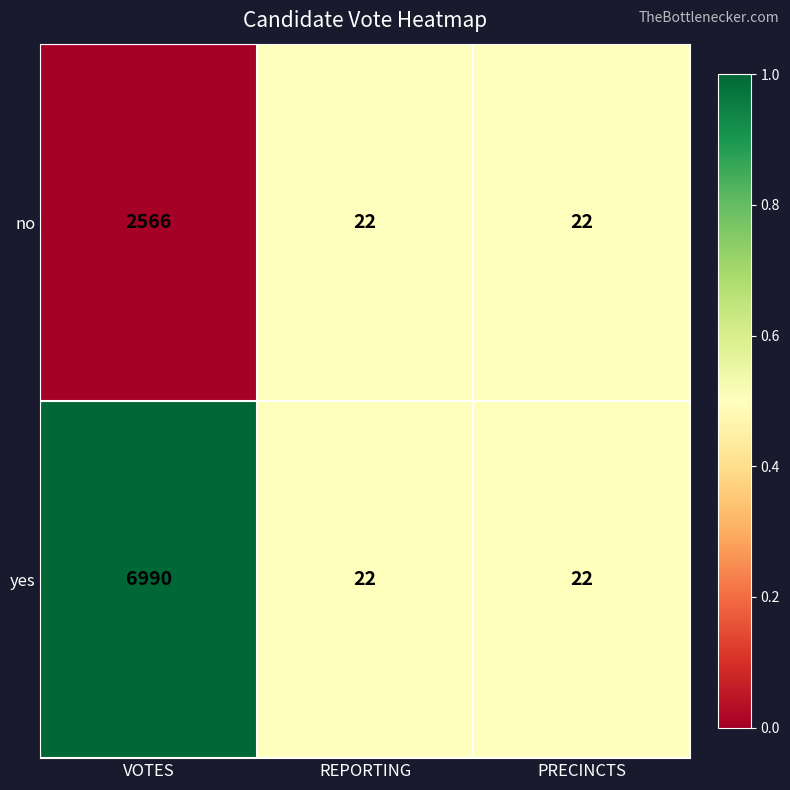

The value of yes at REPORTING is 22. True or false?

True